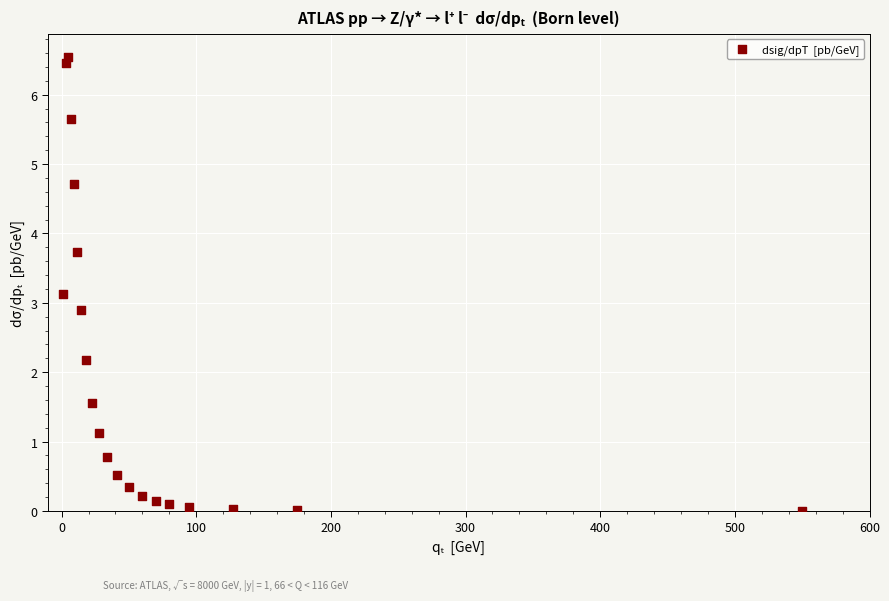

What is the range of Y values (max minus min)?

6.5